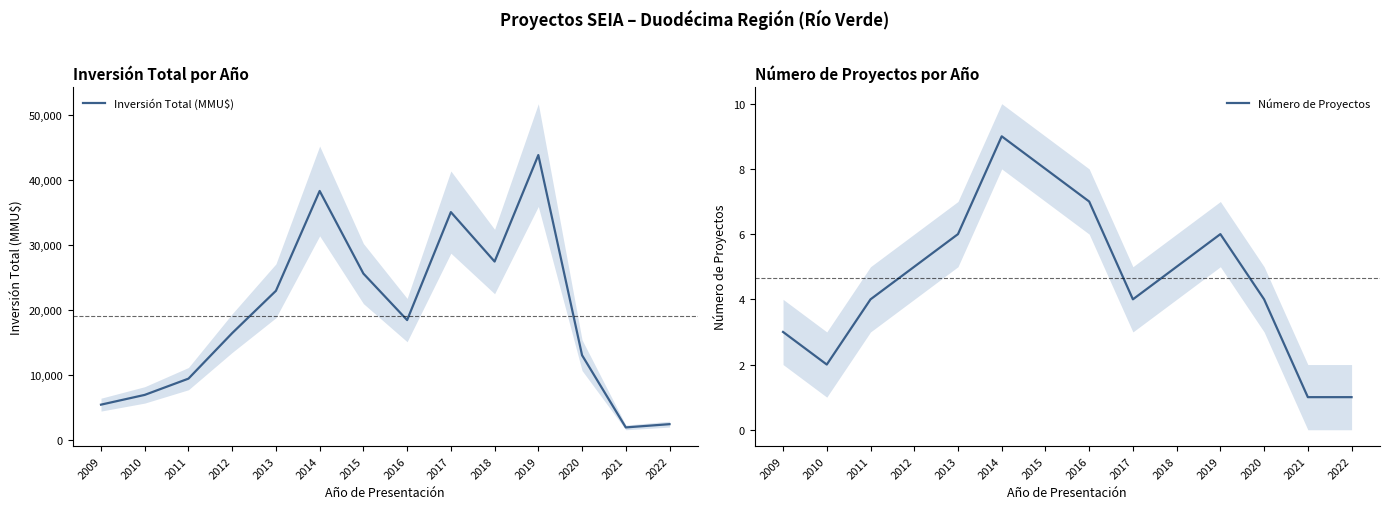

What is the difference between the Número de Proyectos values at 2014 and 2013?

3